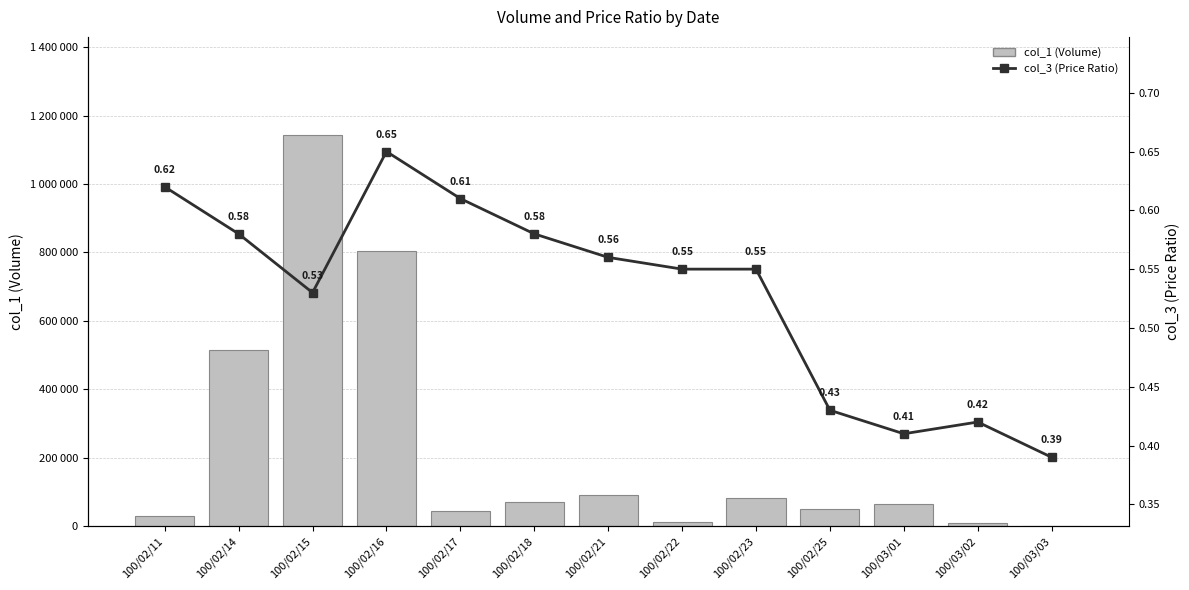

Between 100/02/18 and 100/02/23, which is larger?

100/02/23